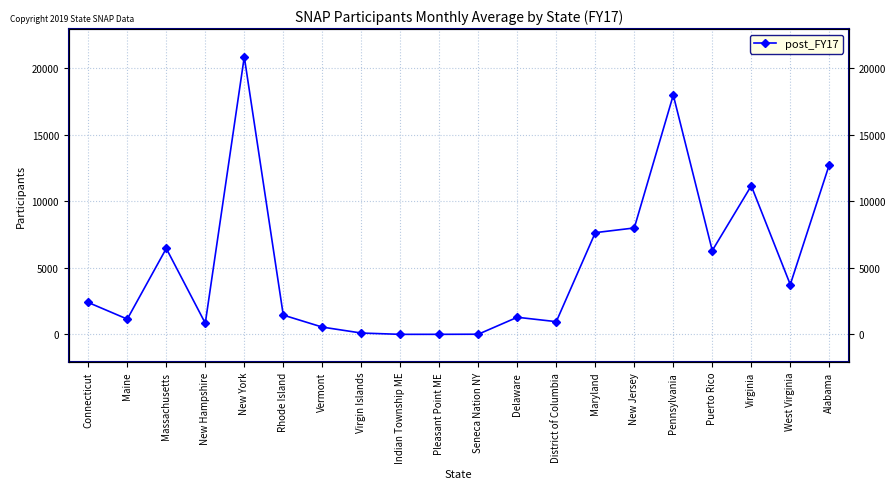

Which has a higher value, Vermont or District of Columbia?

District of Columbia